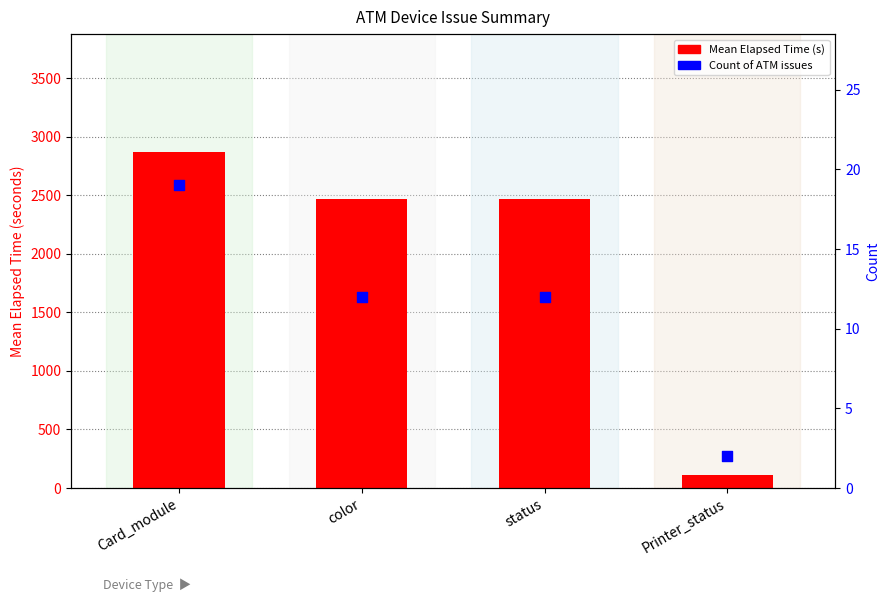

Which series contains the lowest Y value?

Count